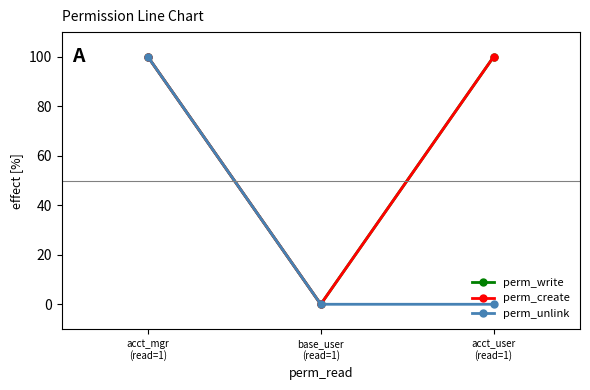

Is this an area chart (filled region under the line)?

No